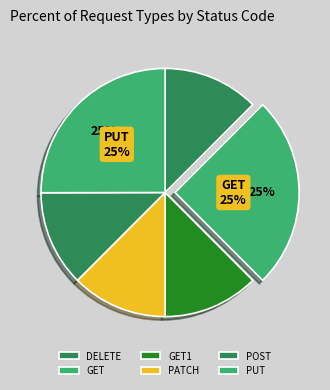

Which category has the smallest portion of the pie?

DELETE